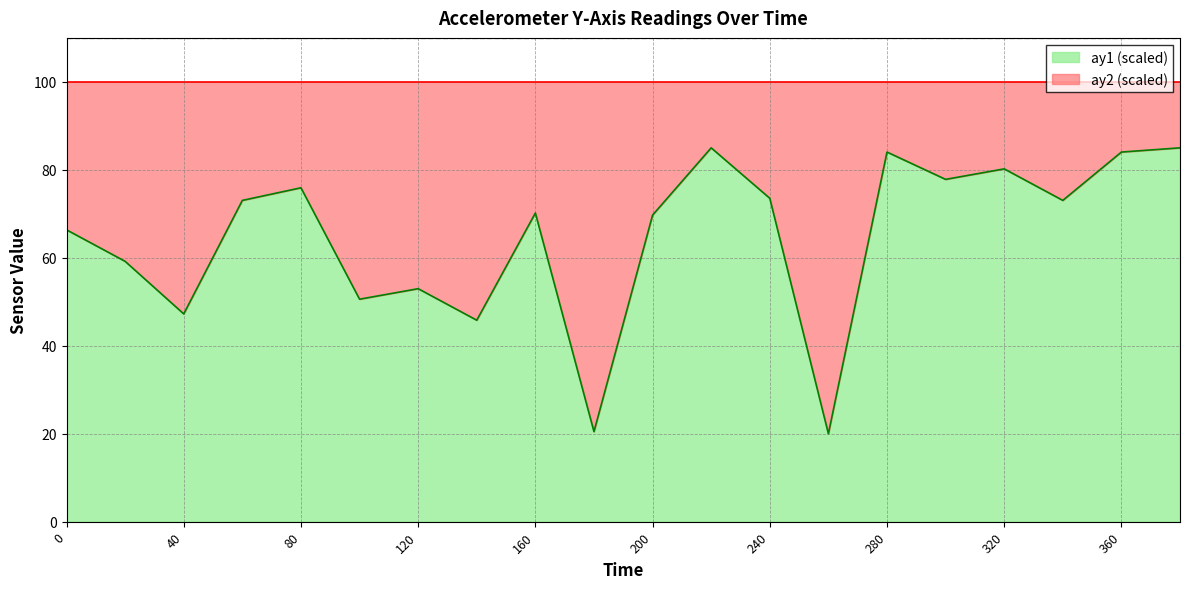

List the labels in order of value, largest first.

220, 380, 280, 360, 320, 300, 80, 240, 60, 340, 160, 200, 0, 20, 120, 100, 40, 140, 180, 260